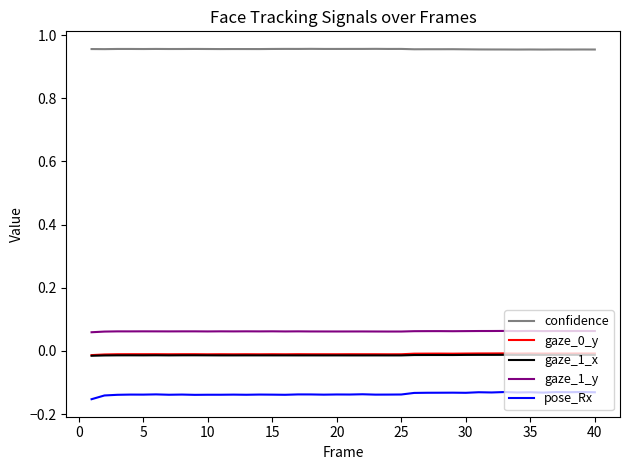

Which series has the largest total across all categories?

confidence